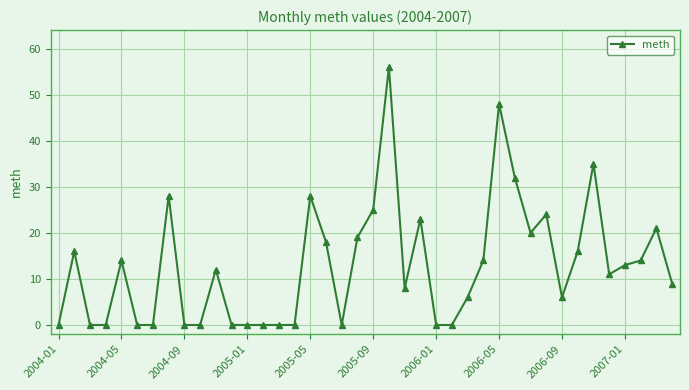

Does the chart display data point markers on the line(s)?

Yes